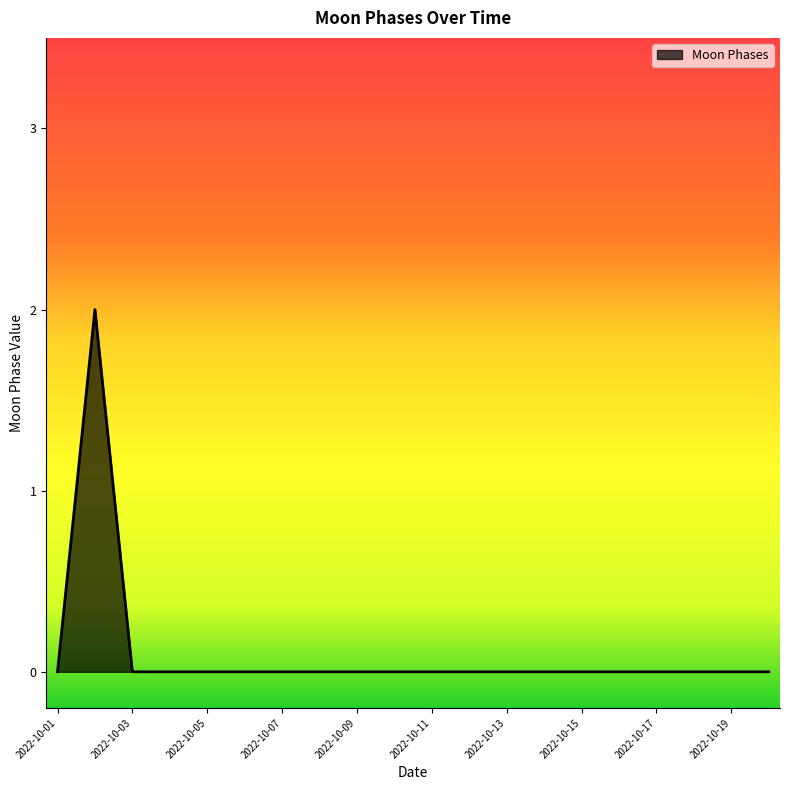

Reading left to right, extract all data points from this chart.

0	2	0	0	0	0	0	0	0	0	0	0	0	0	0	0	0	0	0	0